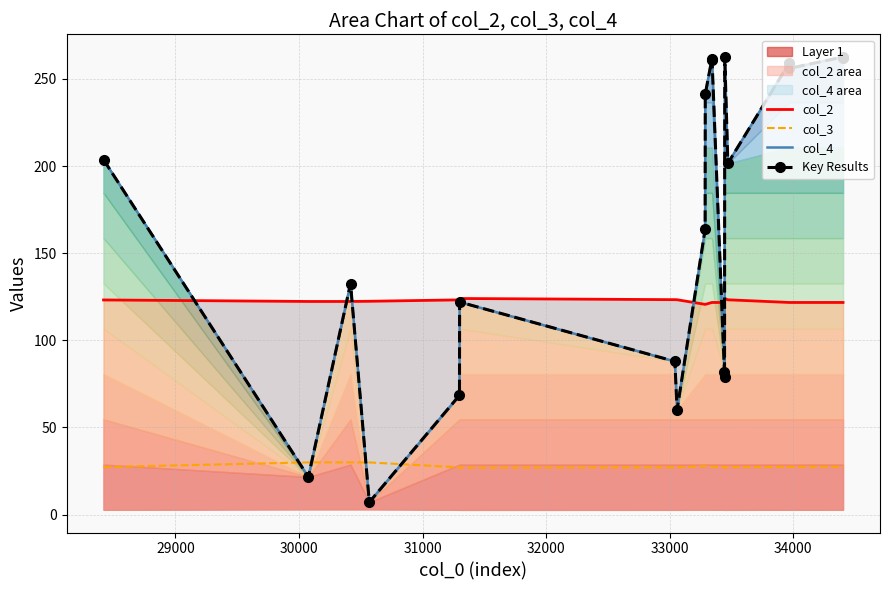

What are all the series names shown in the legend?

col_2, col_3, col_4, Key Results